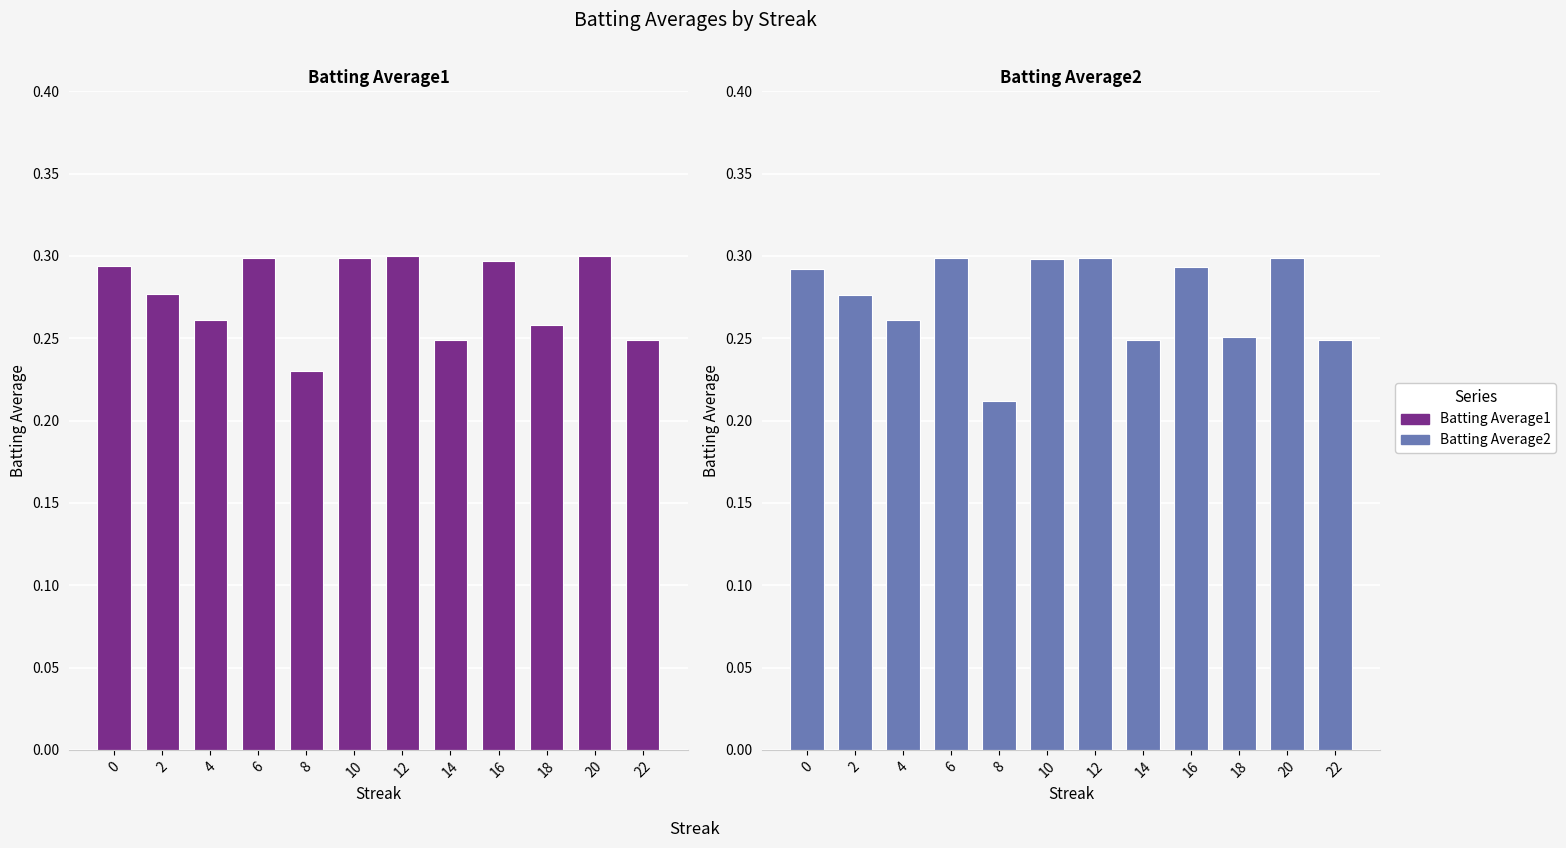

How many groups of bars are there?

12